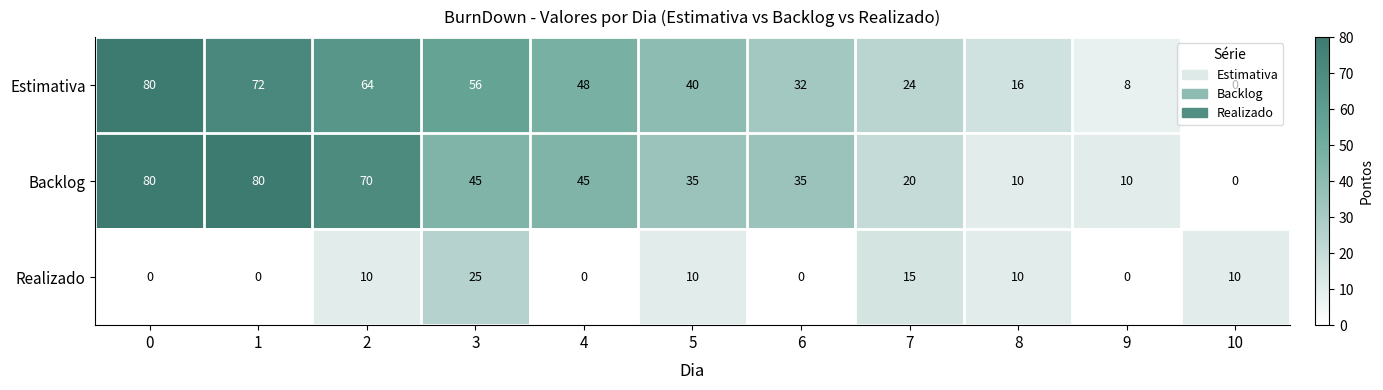

What is the sum of all Estimativa values?

440